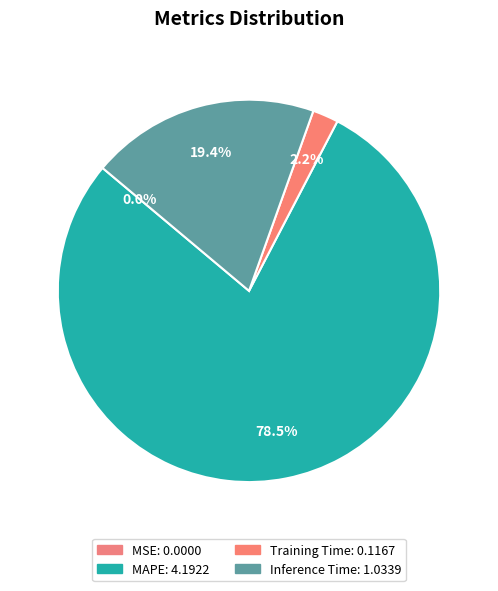

What is the largest slice in the pie chart?

MAPE